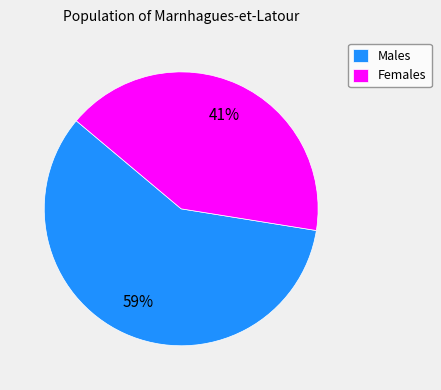

The Males slice represents 59% of the pie. True or false?

True